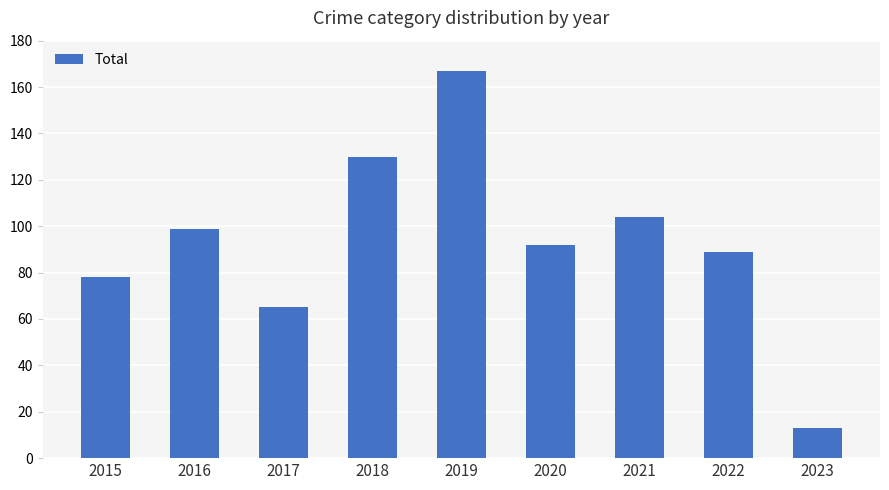

True or false: the data shows 22 at 2017.

False